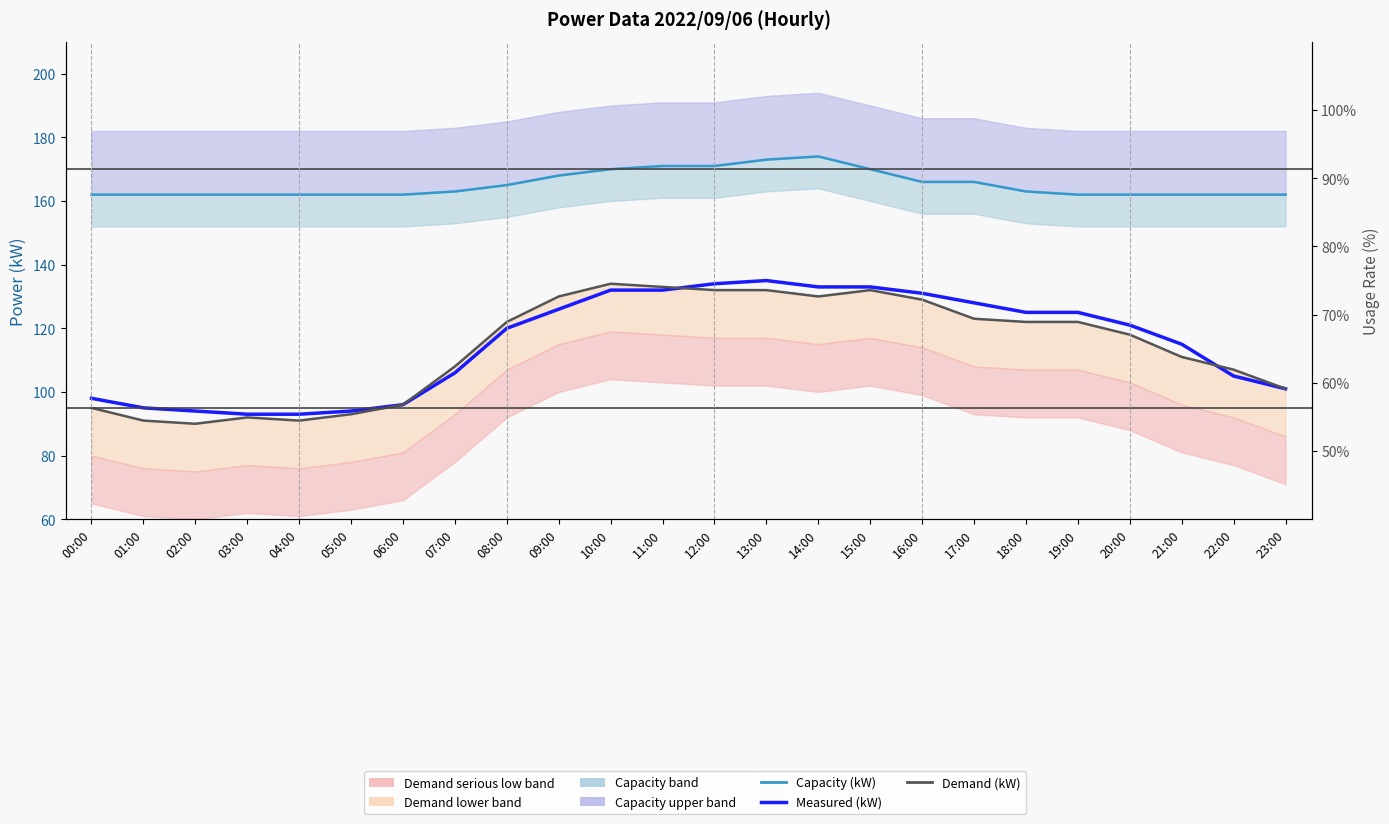

At 08:00, list the series in order from smallest to largest.

Measured (kW), Demand (kW), Capacity (kW)